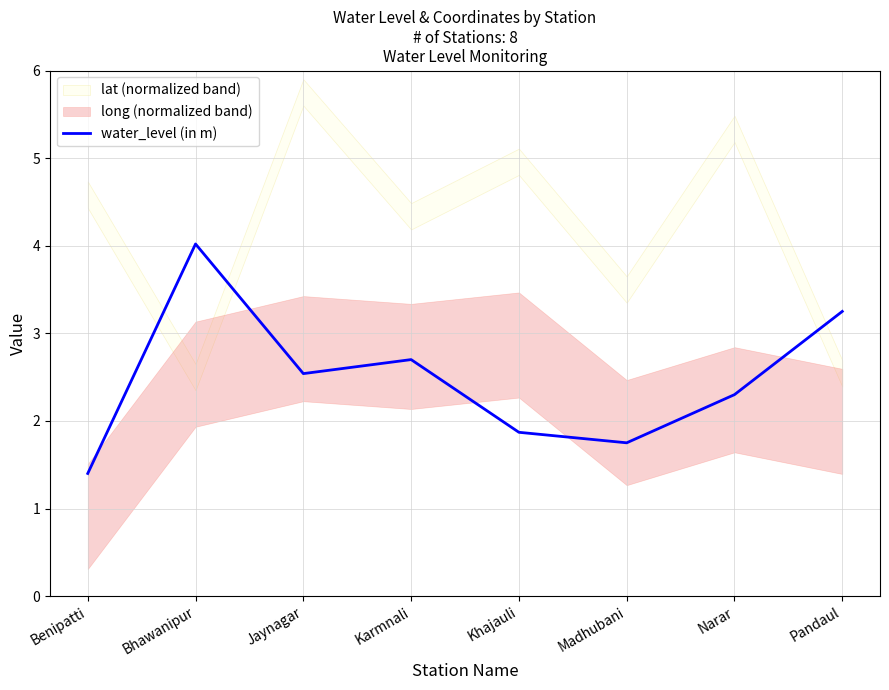

How many points are lower than both their immediate neighbors (excluding endpoints)?

2